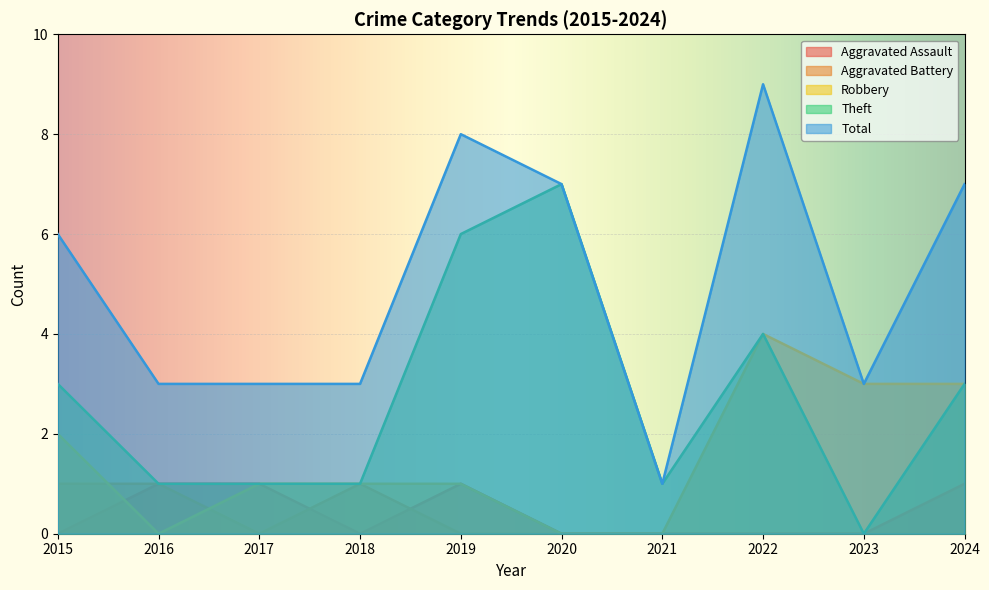

True or false: Total and Theft intersect in this chart.

False